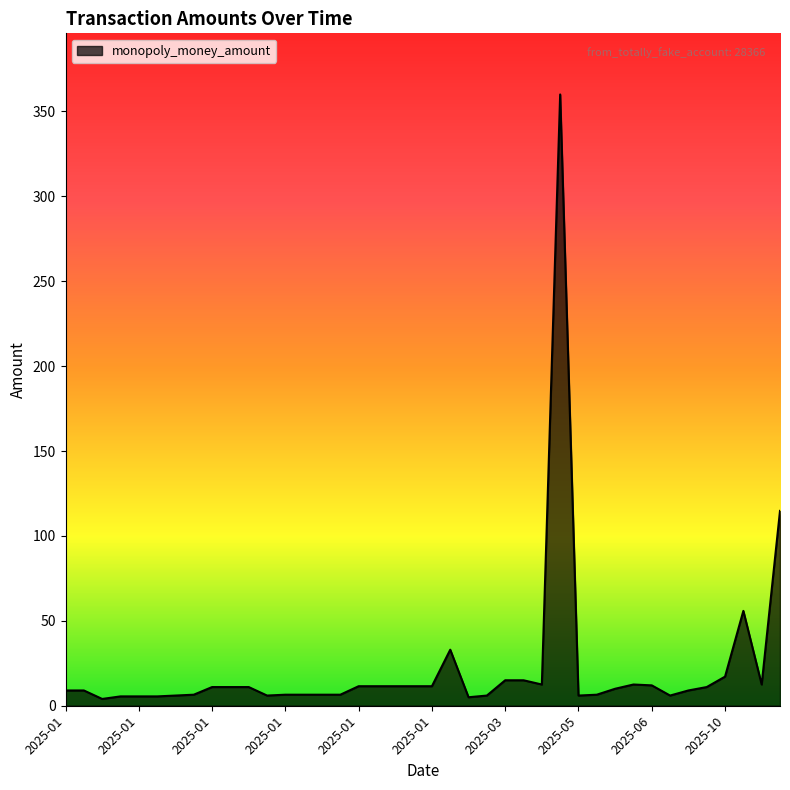

What is the greatest value displayed?

360.0